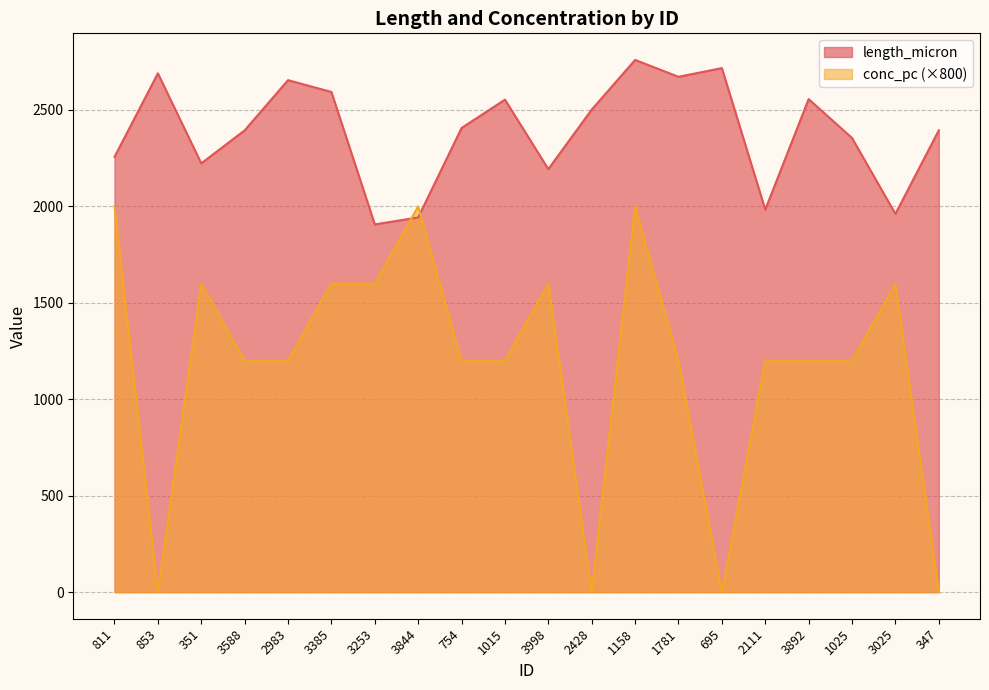

Reading left to right, what are all the values shown in this chart?

length_micron: 2256.8	2690.0	2223.3	2394.3	2654.7	2593.5	1906.8	1942.8	2406.6	2553.6	2193.5	2502.1	2759.5	2672.1	2717.3	1983.3	2556.4	2354.9	1961.1	2394.6
conc_pc: 2000.0	0.0	1600.0	1200.0	1200.0	1600.0	1600.0	2000.0	1200.0	1200.0	1600.0	0.0	2000.0	1200.0	0.0	1200.0	1200.0	1200.0	1600.0	0.0